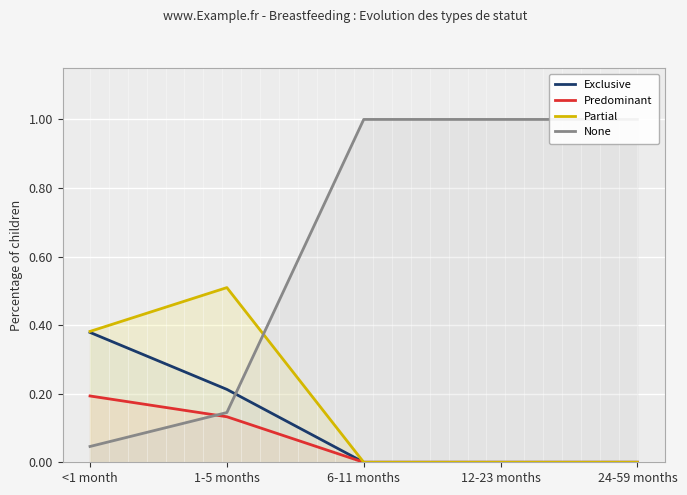

At which label is Partial closest to 0?

6-11 months